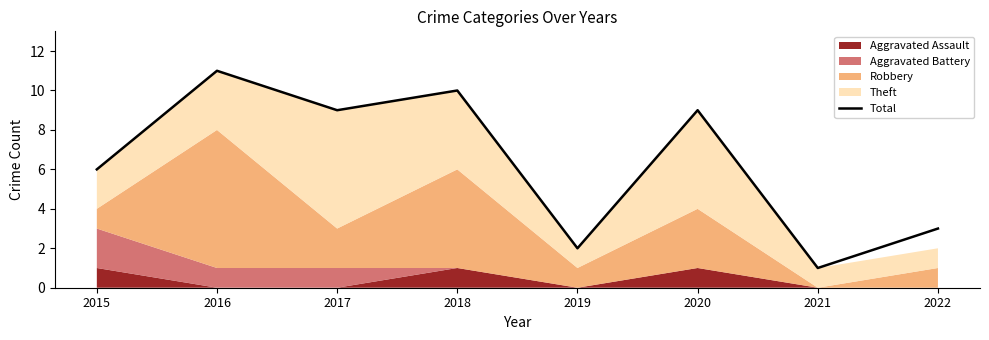

Reading left to right, what are all the values shown in this chart?

2015=6	2016=11	2017=9	2018=10	2019=2	2020=9	2021=1	2022=3